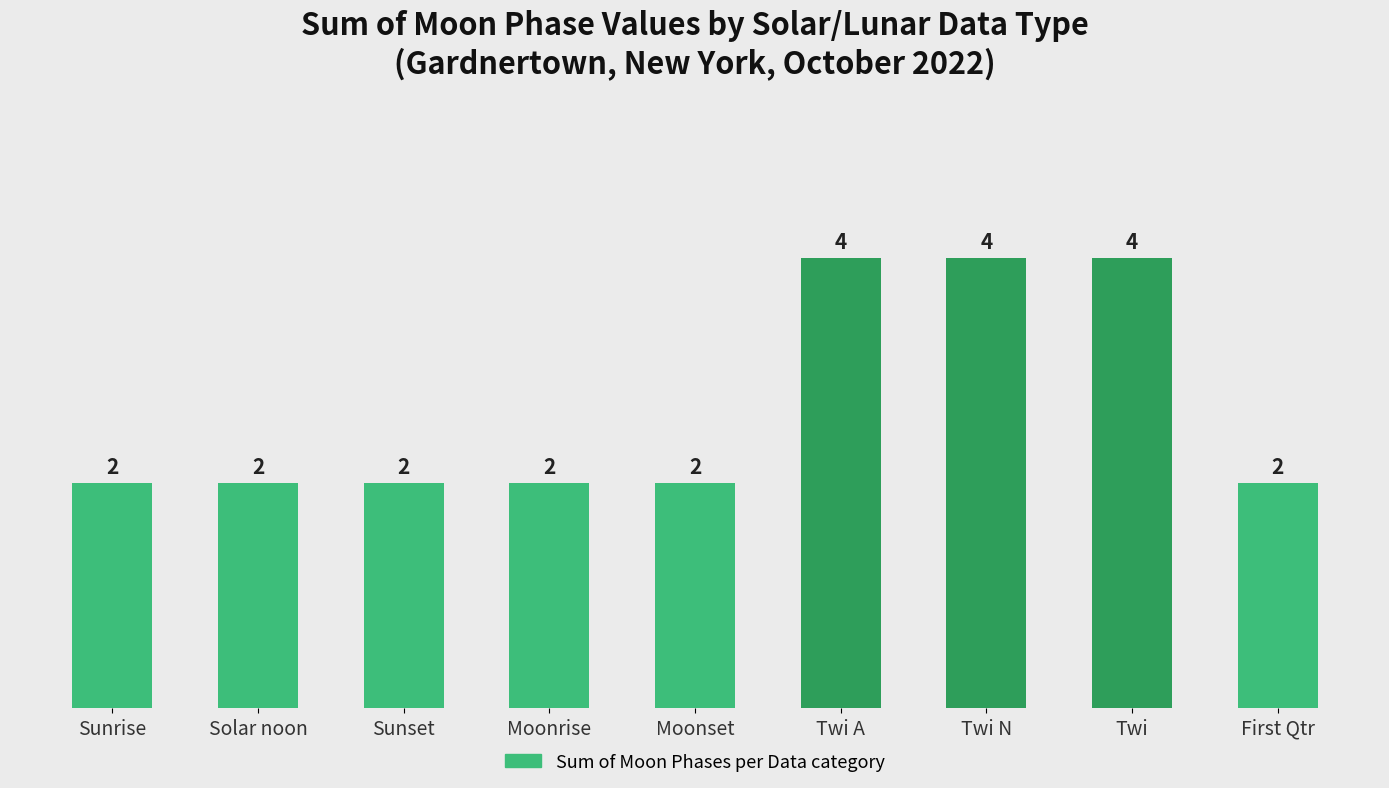

How many bars are there in total?

9